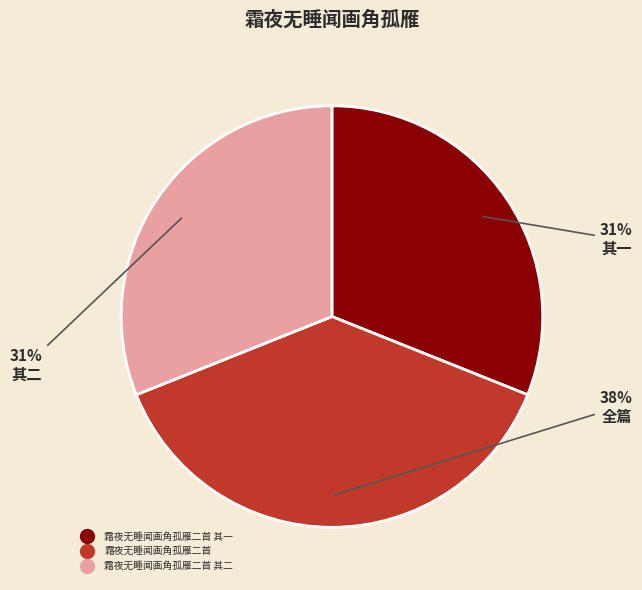

Count the number of slices in the pie.

3